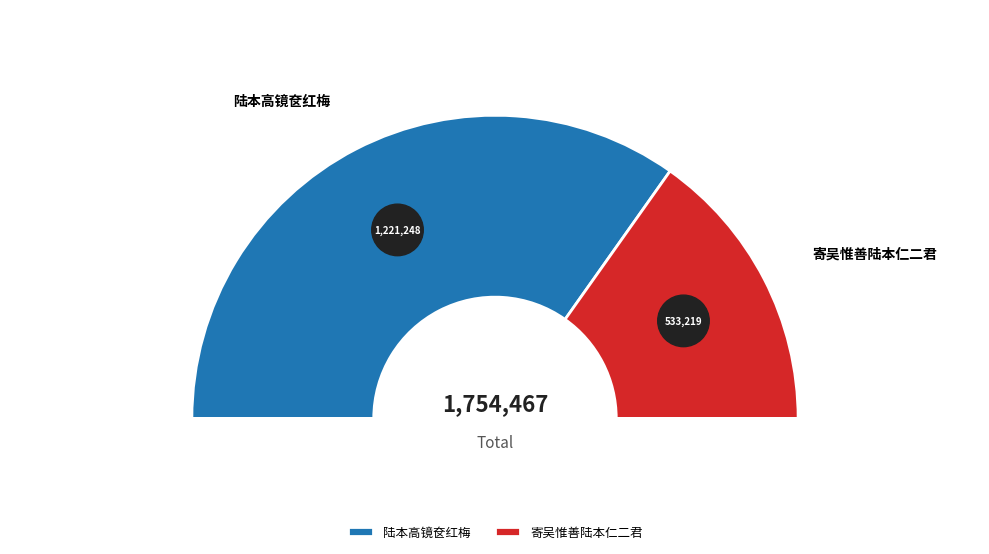

Rank the categories by value from lowest to highest.

寄吴惟善陆本仁二君, 陆本高镜奁红梅